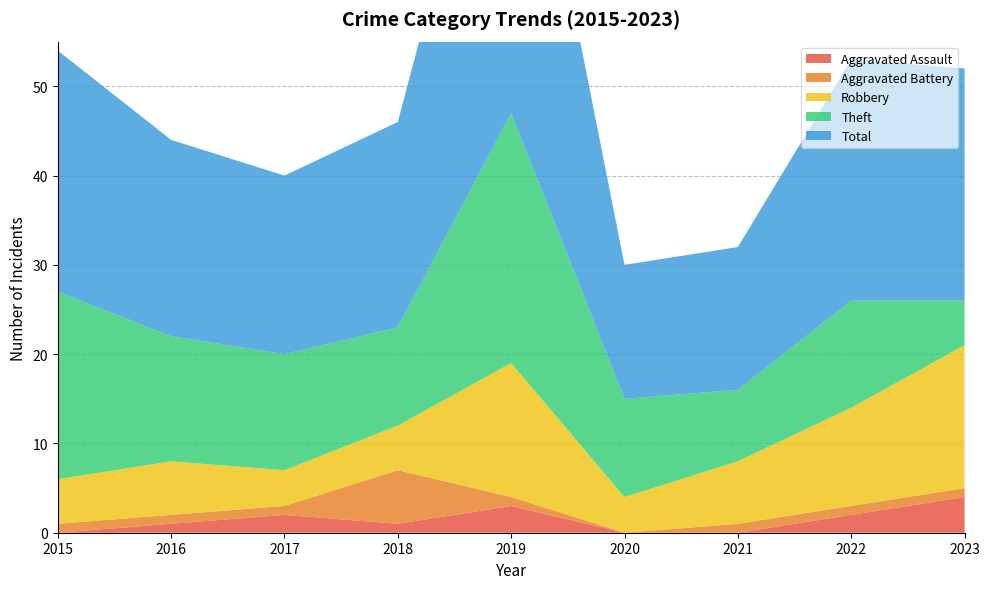

Reading right to left, list all the values displayed in this chart.

Aggravated Assault: 4	2	0	0	3	1	2	1	0
Aggravated Battery: 1	1	1	0	1	6	1	1	1
Robbery: 16	11	7	4	15	5	4	6	5
Theft: 5	12	8	11	28	11	13	14	21
Total: 26	27	16	15	47	23	20	22	27